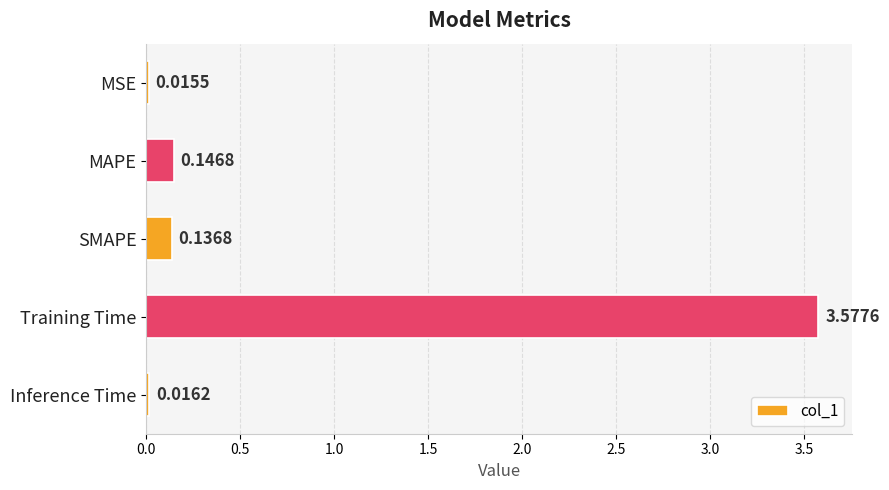

What is the sum of all values?

3.9